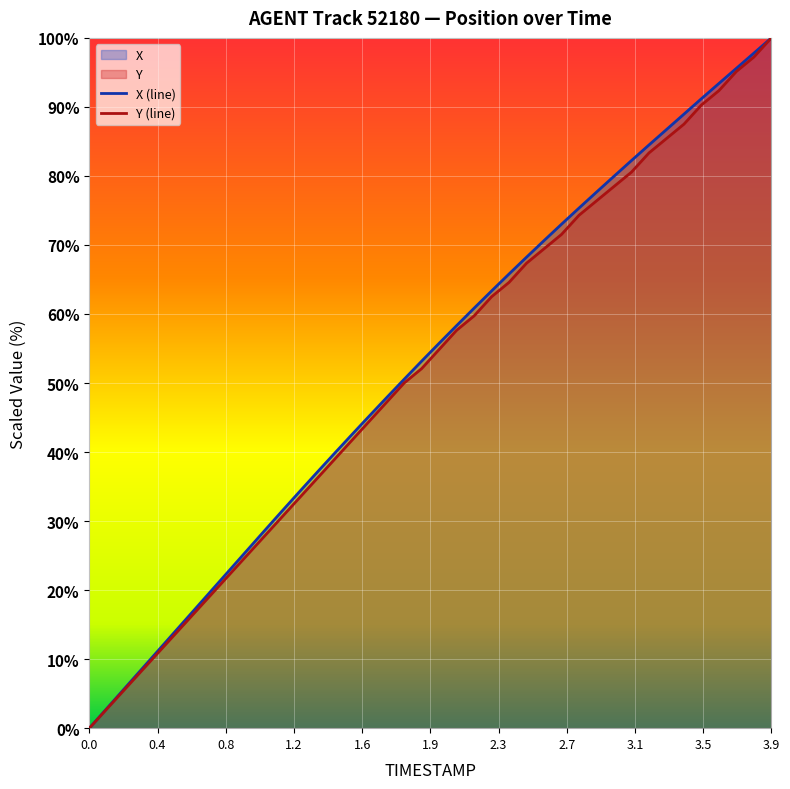

Which series has the largest total across all categories?

X (line)